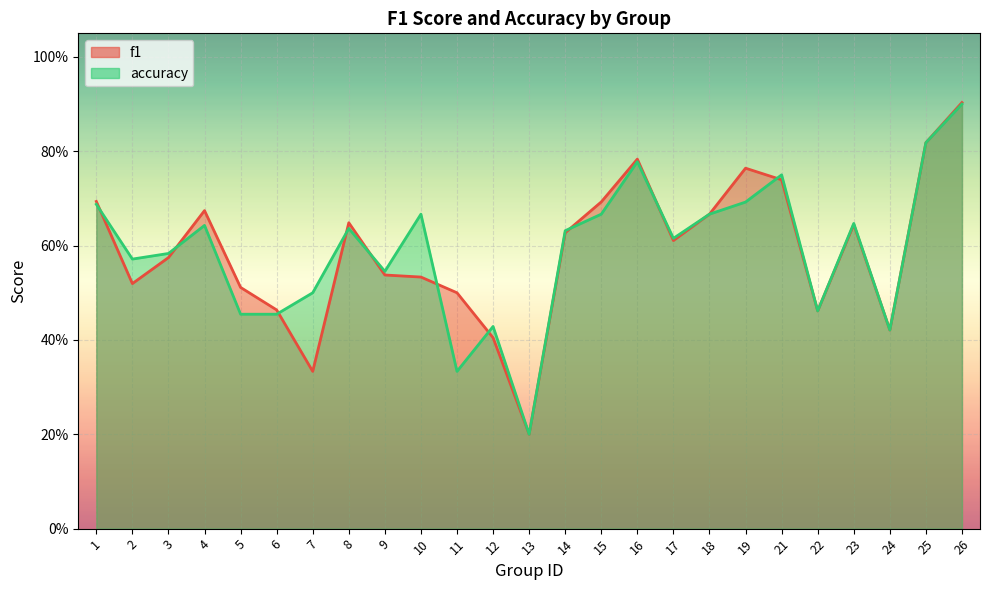

How many times do f1 and accuracy cross each other?

10